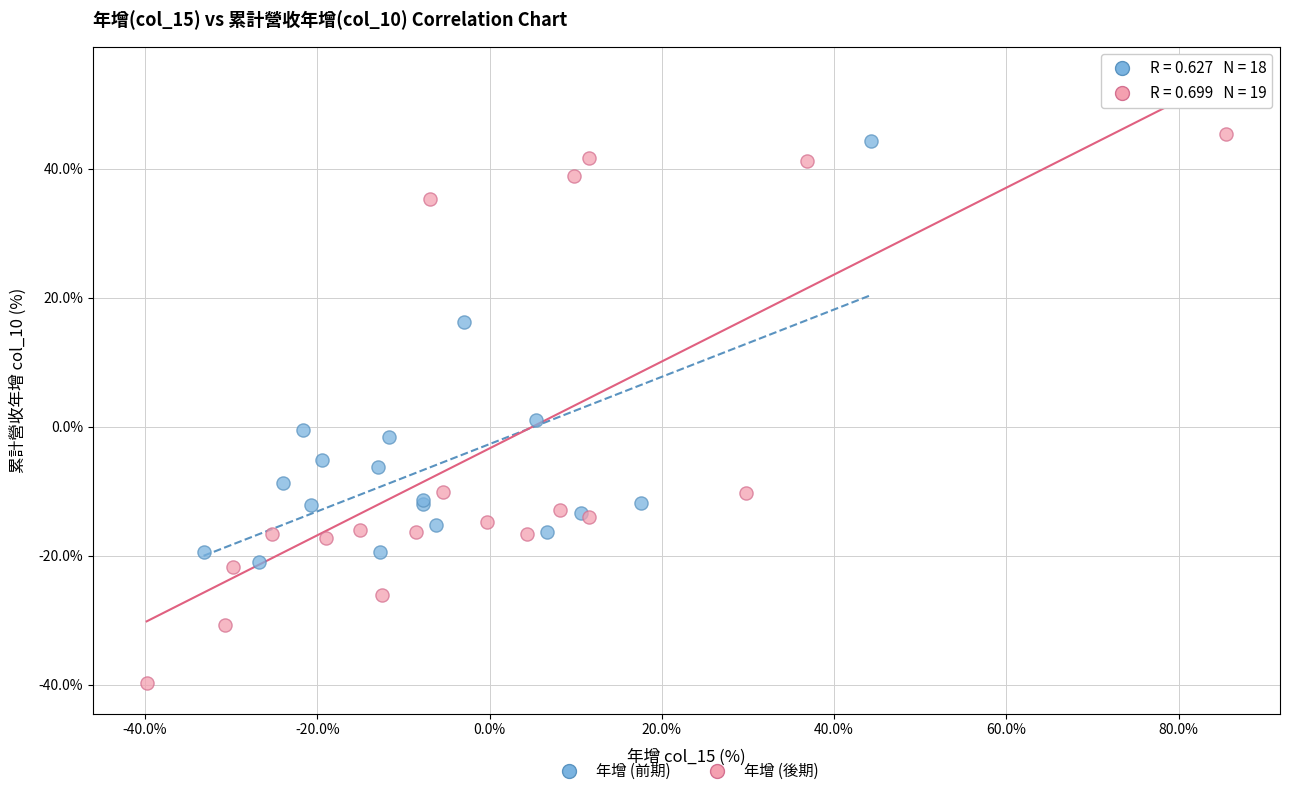

Which series has the largest Y range (max minus min)?

年增 (後期)